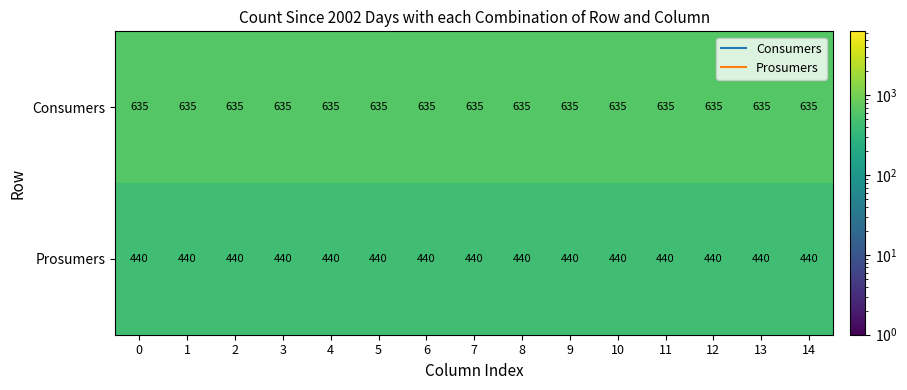

Is it true that Prosumers equals 684 at 5?

False